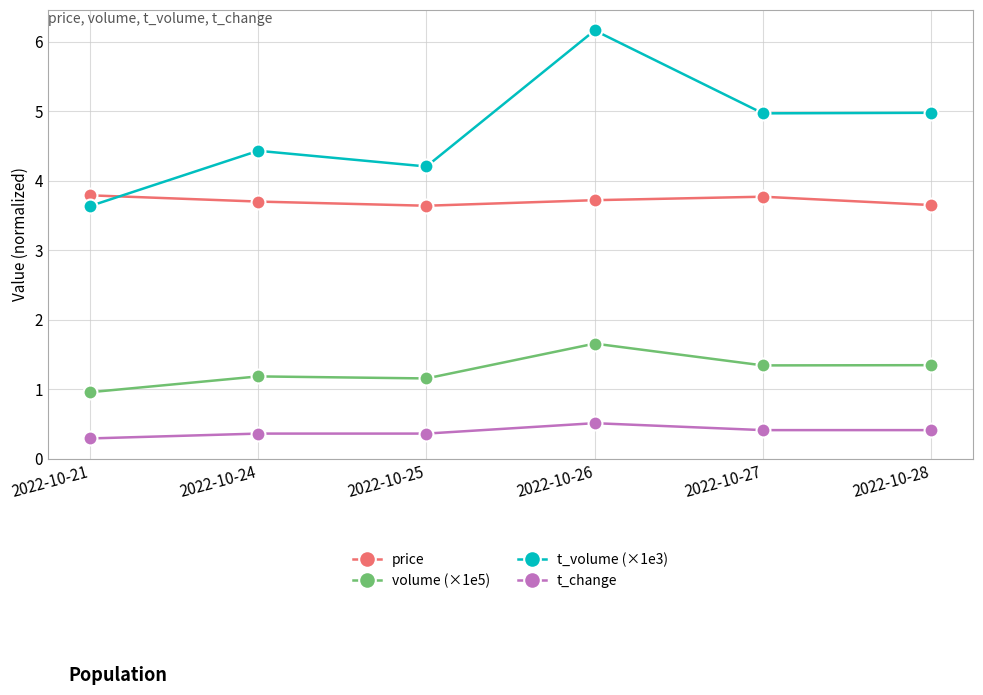

What is the sum of the price values at 2022-10-25 and 2022-10-21?

7.4